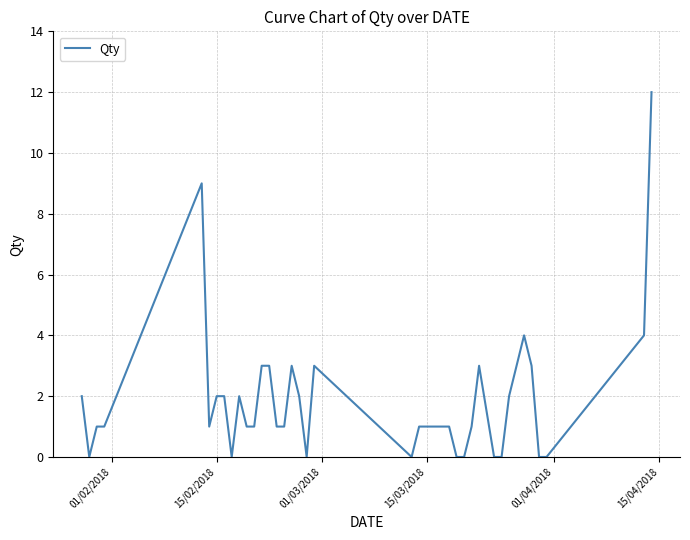

What is the greatest value displayed?

12